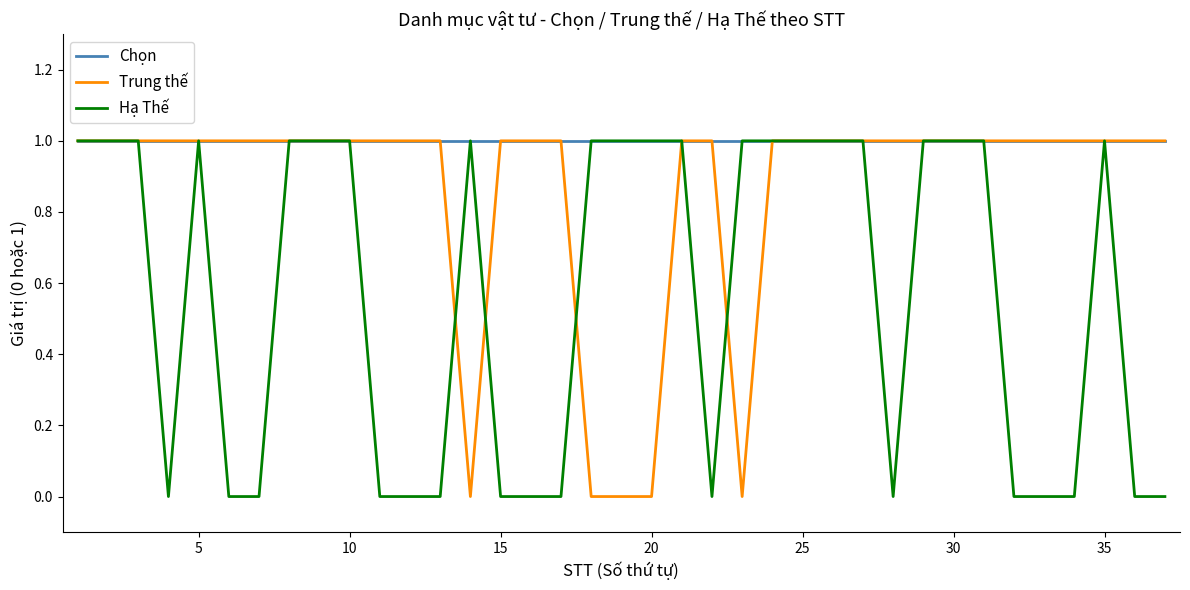

Which series has the largest total across all categories?

Chọn